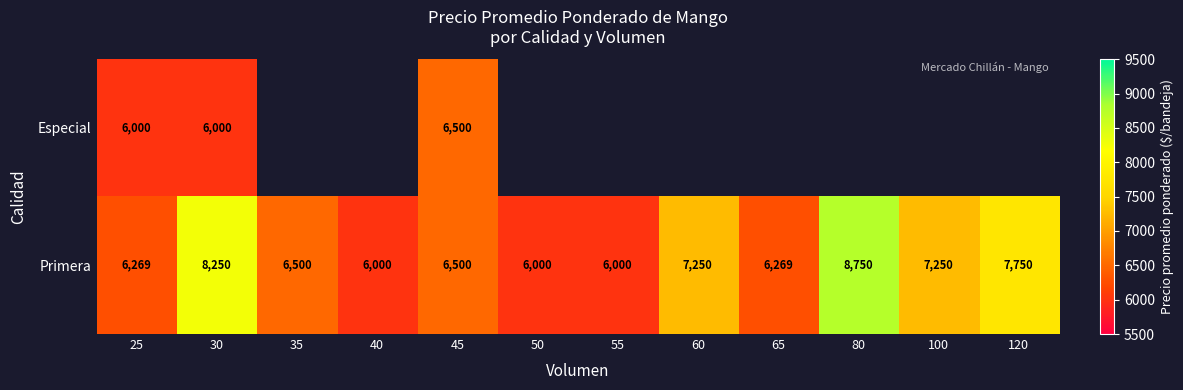

At 30, list the series in order from largest to smallest.

Primera, Especial